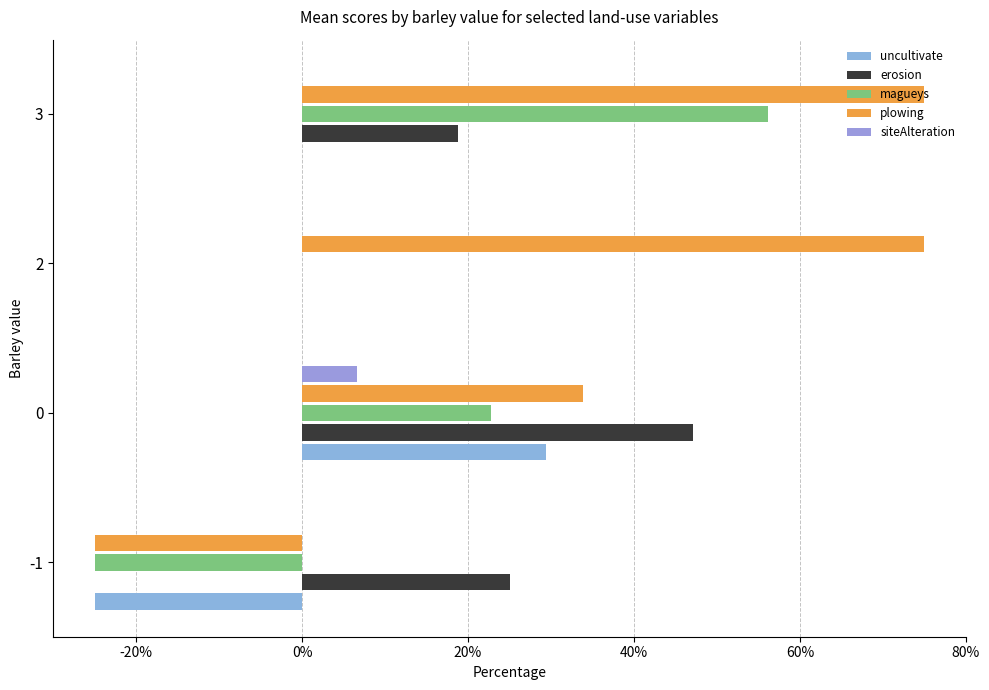

How many distinct data groups are displayed?

5